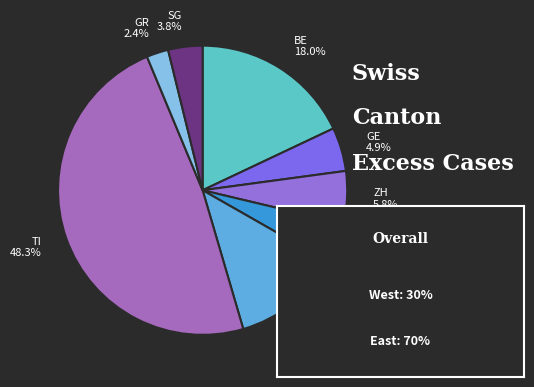

Which has a higher value, LU or SG?

LU